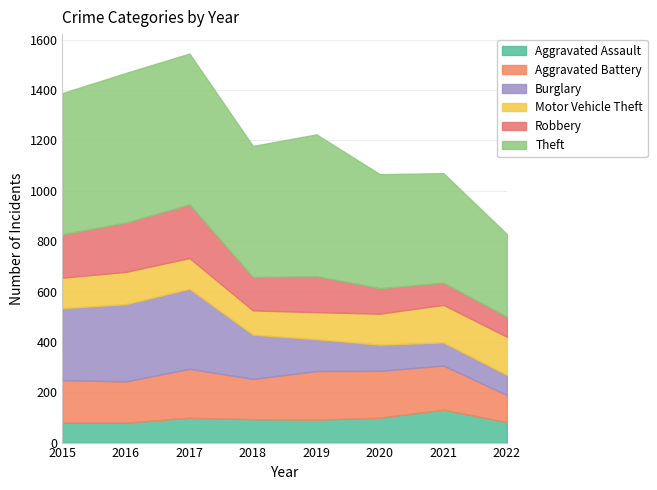

Rank the series by their maximum value, from highest to lowest.

Theft, Burglary, Robbery, Aggravated Battery, Motor Vehicle Theft, Aggravated Assault